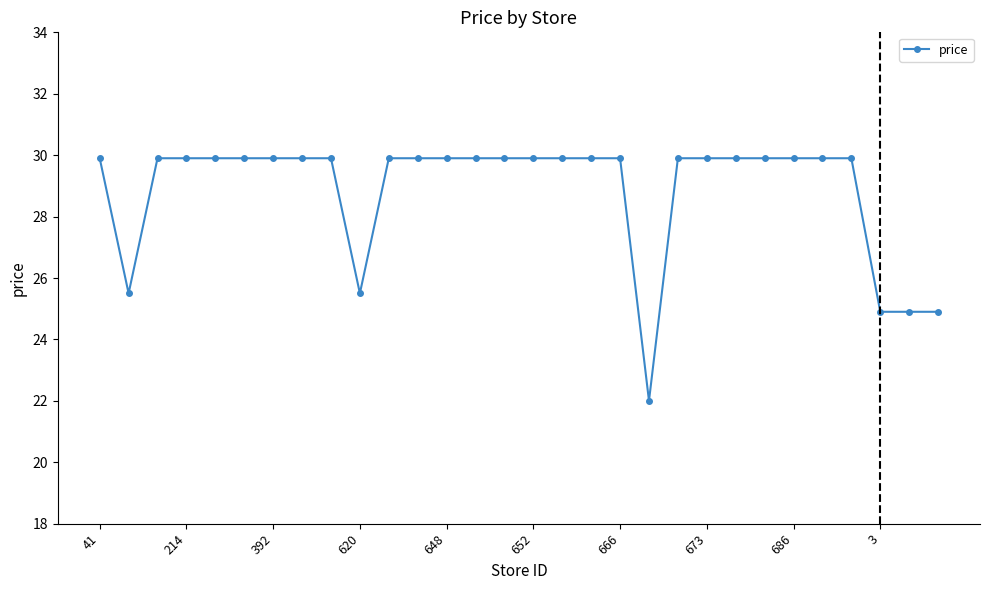

What is the sum of all values?

865.3